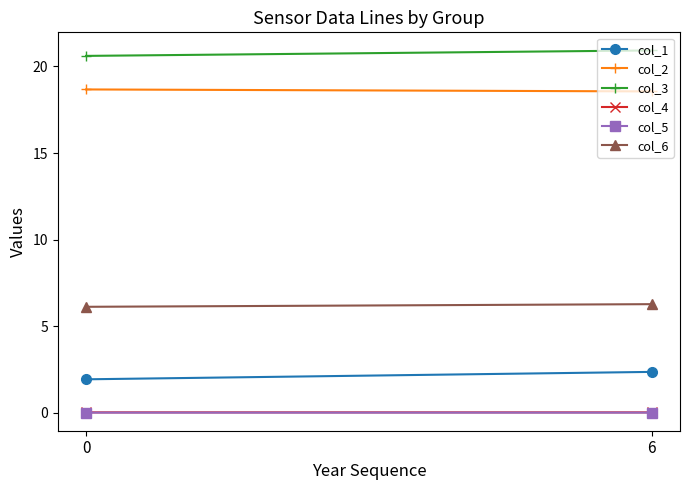

How many col_6 values are between 6 and 7?

2